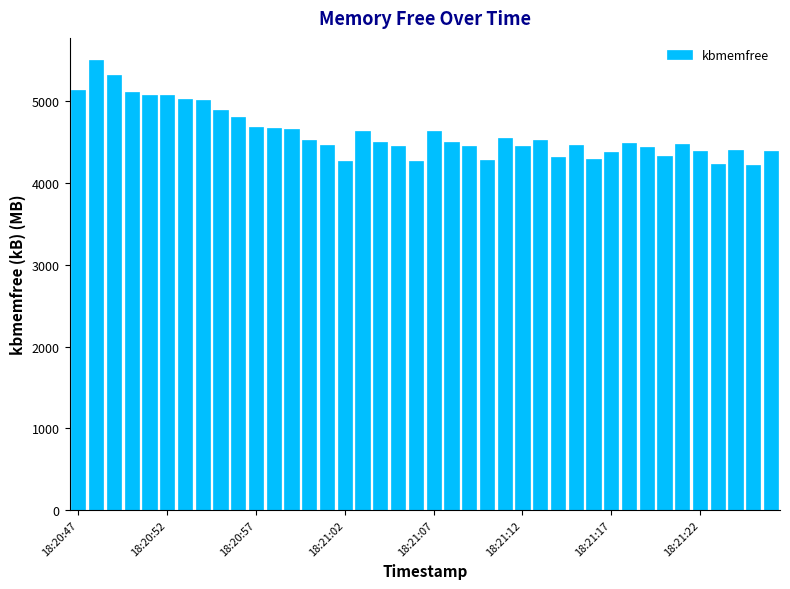

What is the greatest value displayed?

5502.0